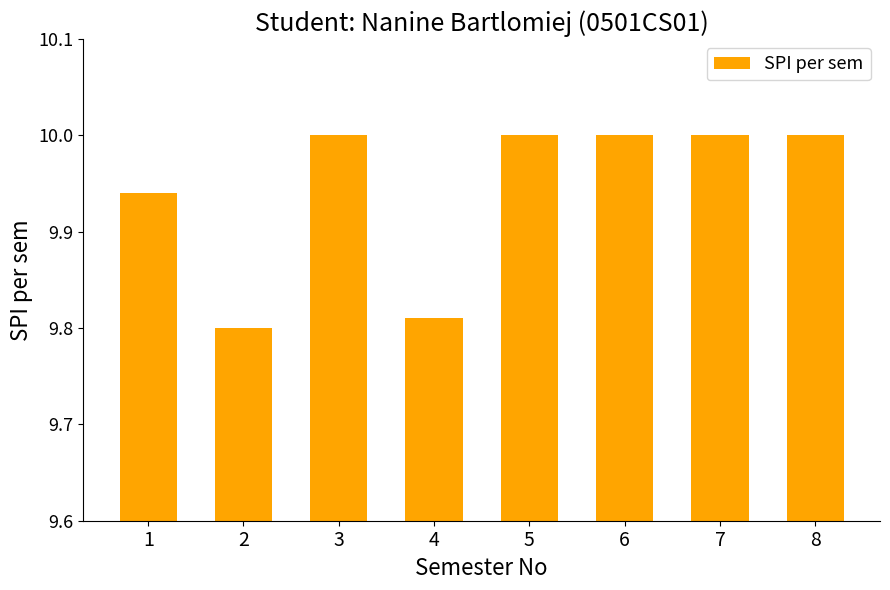

What is the maximum value shown in the chart?

10.0